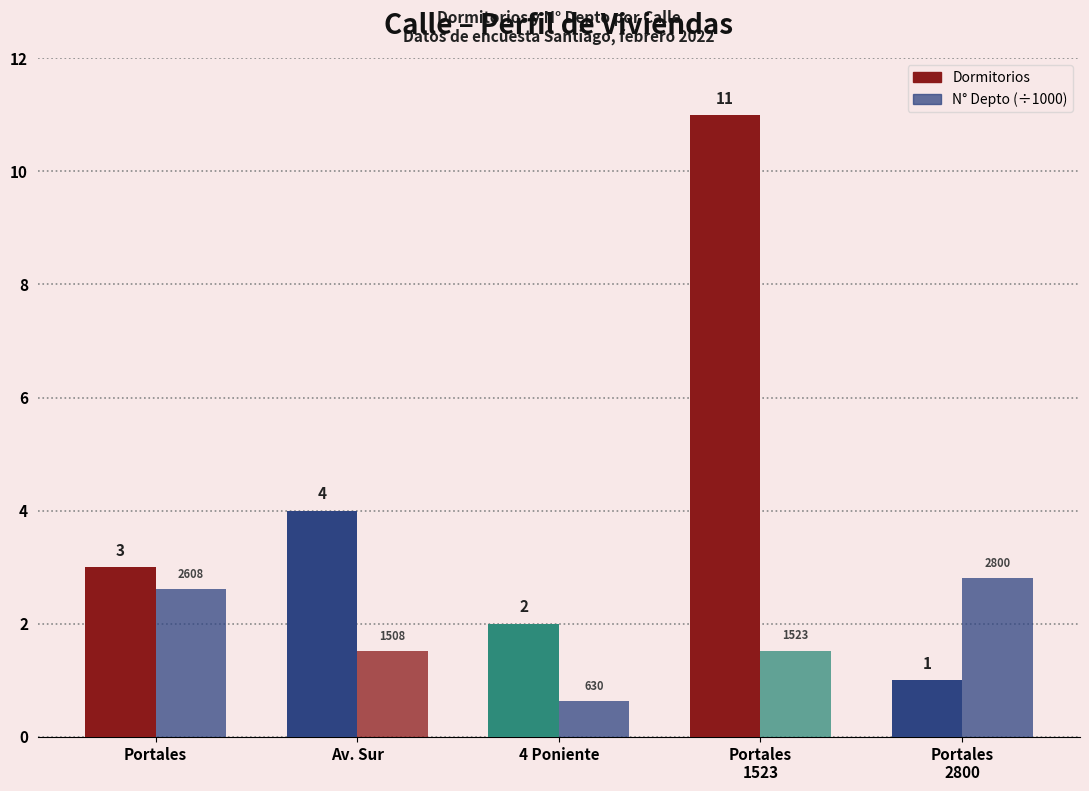

Rank the series at Portales from highest to lowest value.

Dormitorios, N° Depto (÷1000)